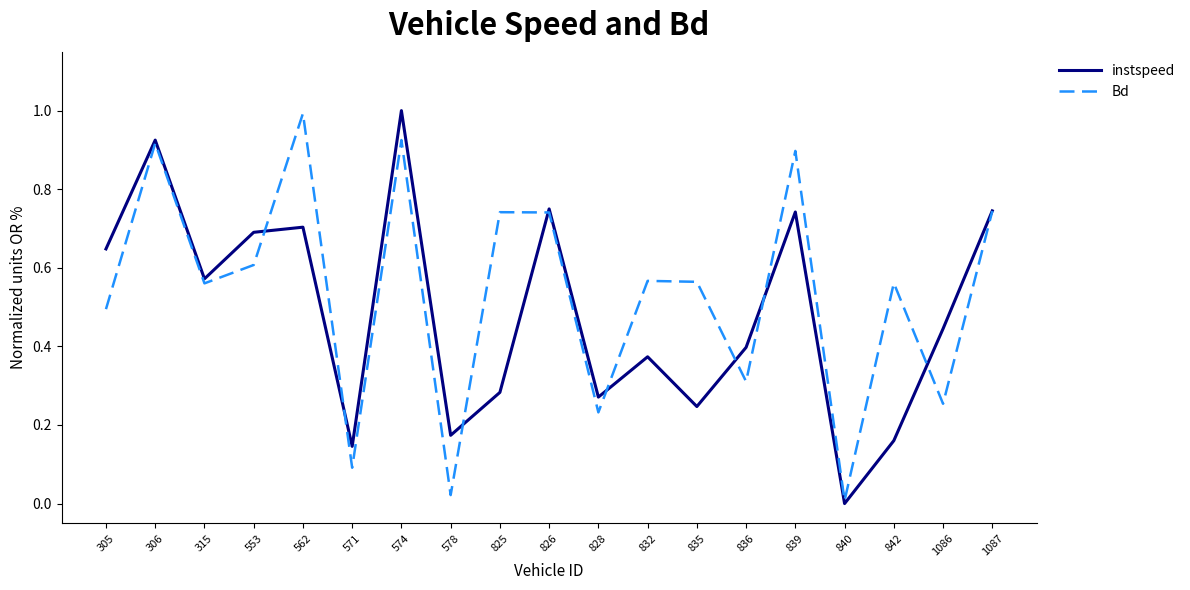

Which category has the lowest value in the instspeed series?

840